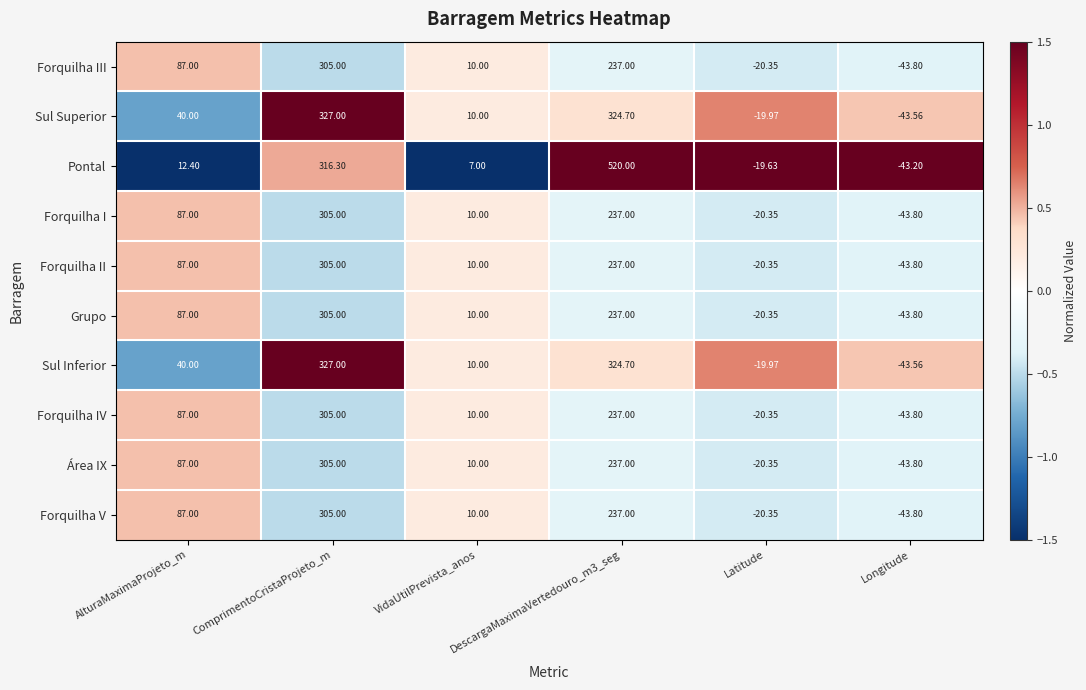

Which category has the lowest value in the Forquilha III series?

Longitude